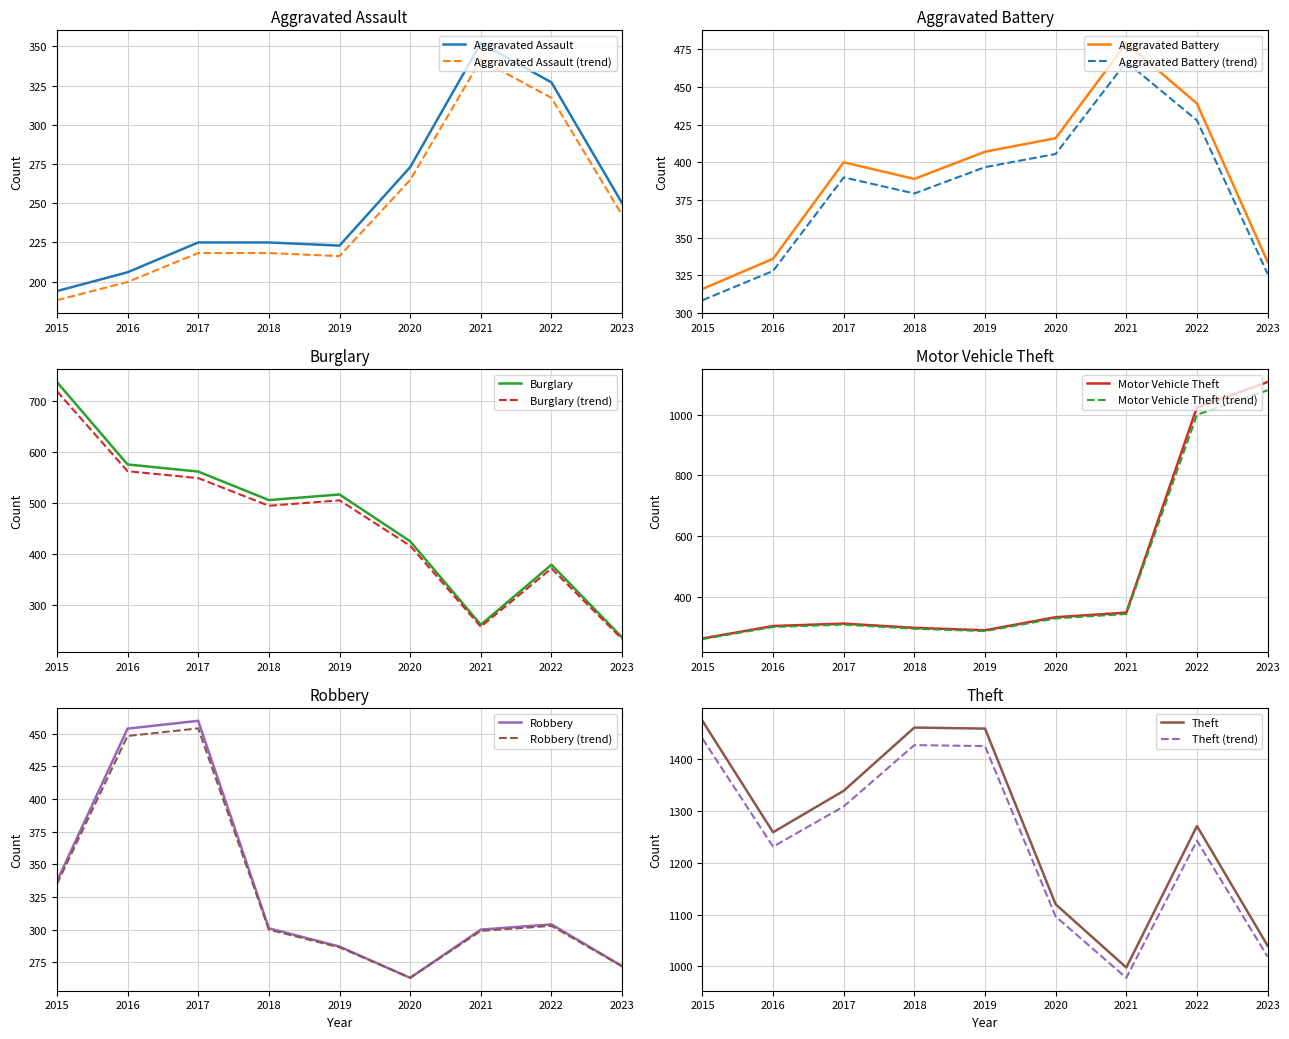

Which category has the lowest value in the Aggravated Assault (trend) series?

2015